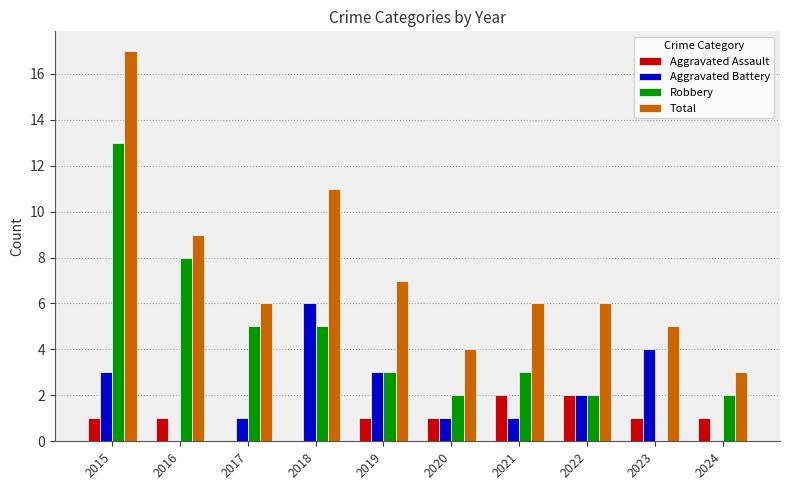

Which series has the largest total across all categories?

Total